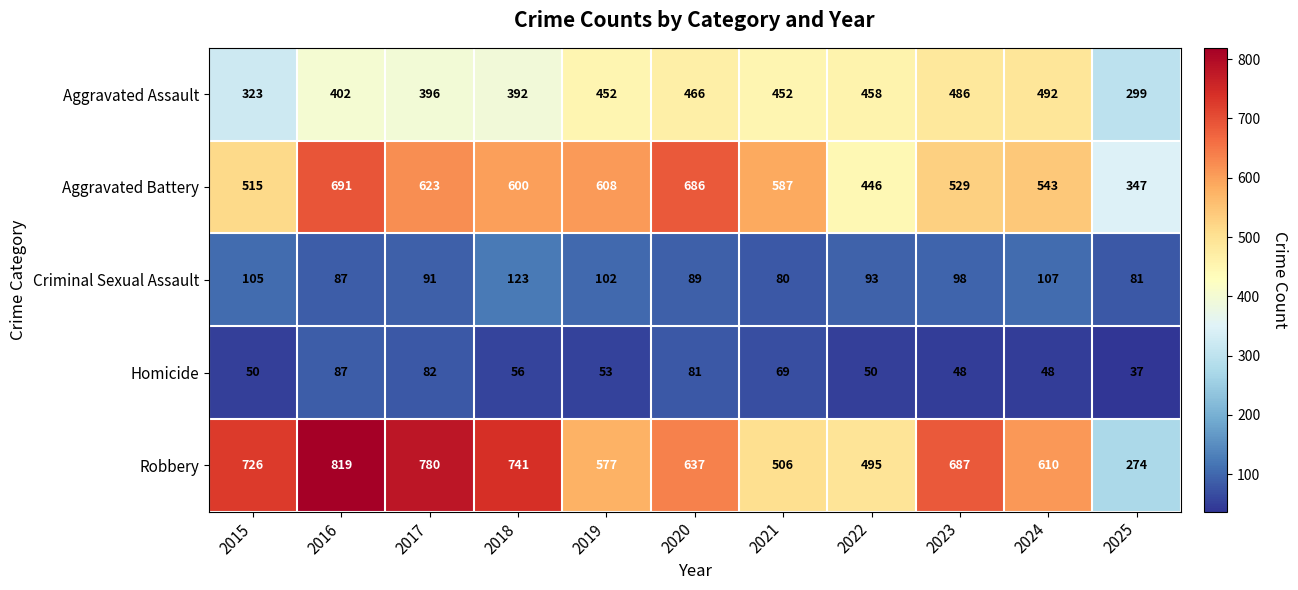

What is the average value of the Robbery series?

623